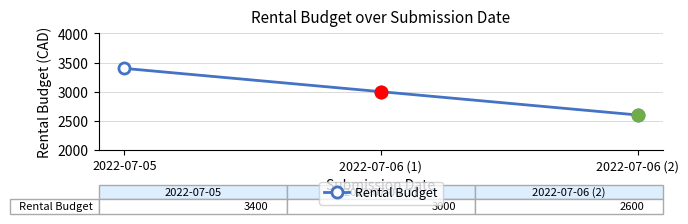

Reading right to left, transcribe all the data shown in this chart.

2600	3000	3400